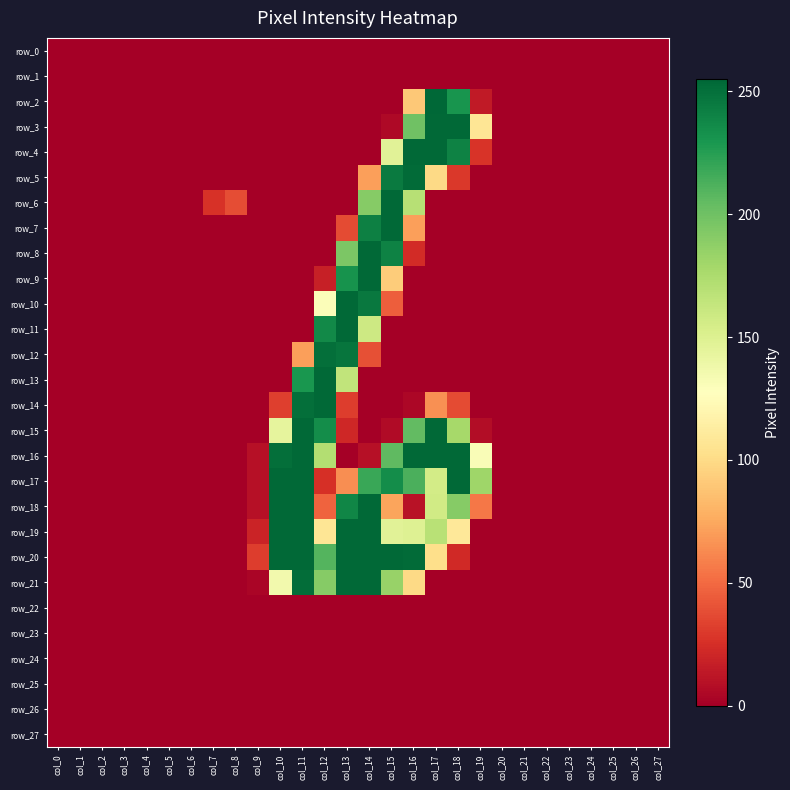

What is the highest value of the row_15 series?

254